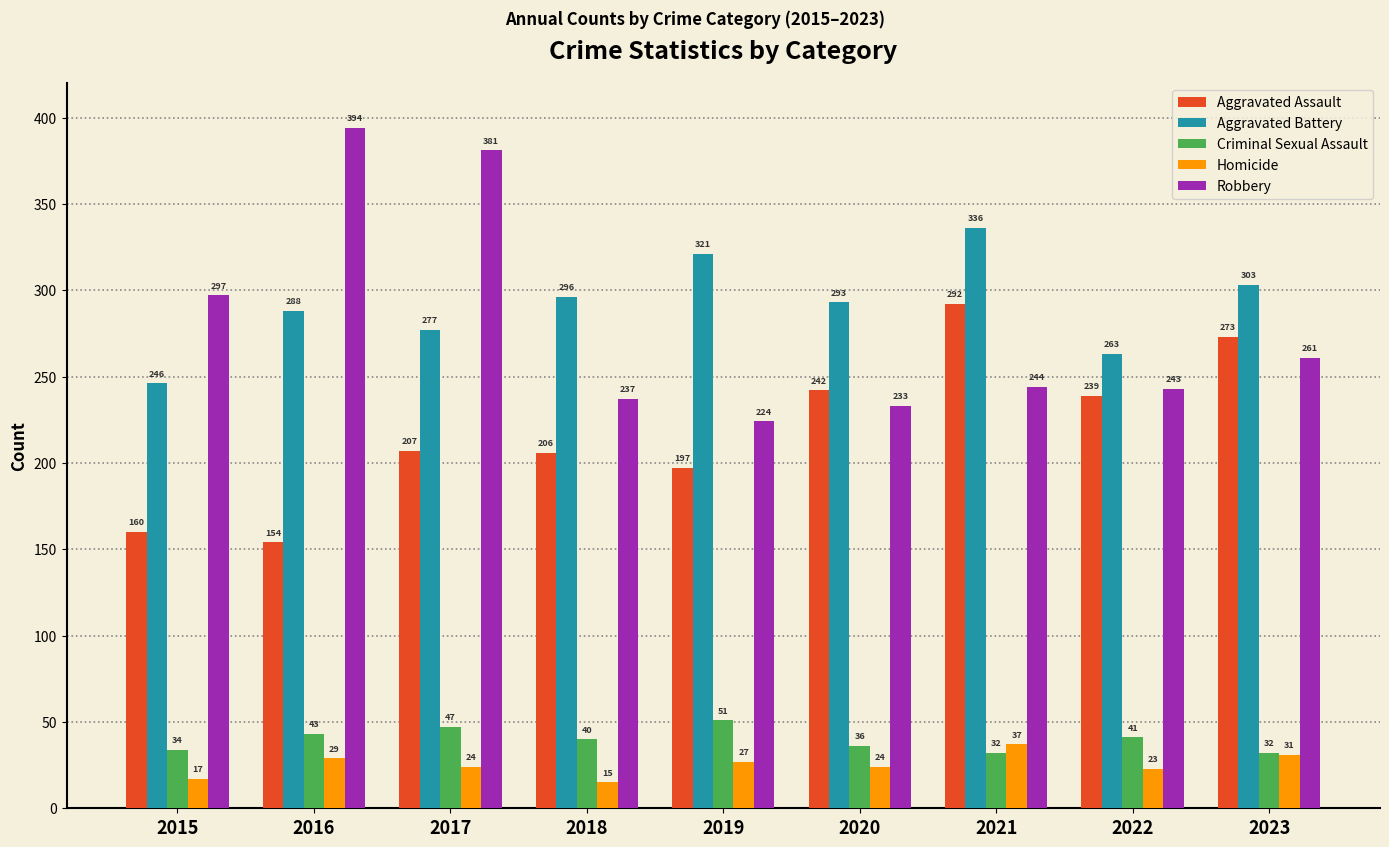

What is the difference between the second highest and minimum values in the Robbery series?

157